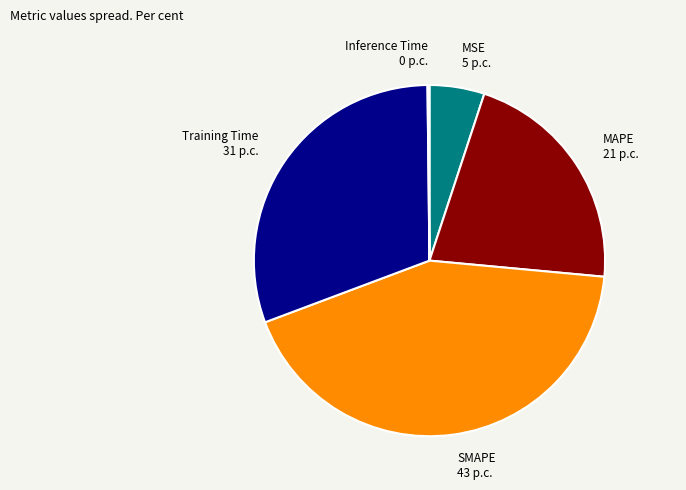

Approximately how many times larger is the value at MAPE 21 p.c. compared to SMAPE 43 p.c.?

0.5